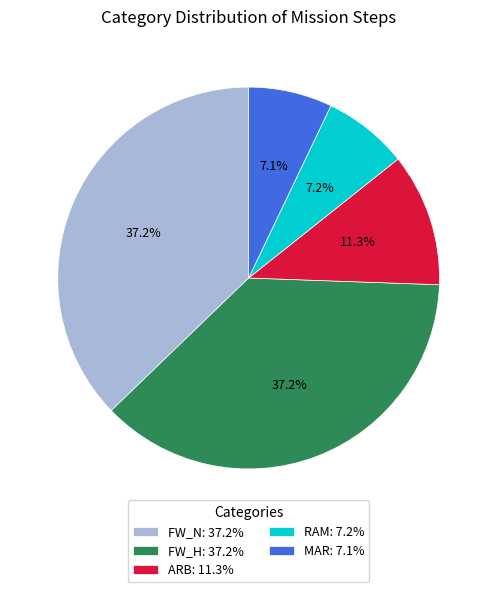

To the nearest percent, what percentage of the pie is RAM?

7%